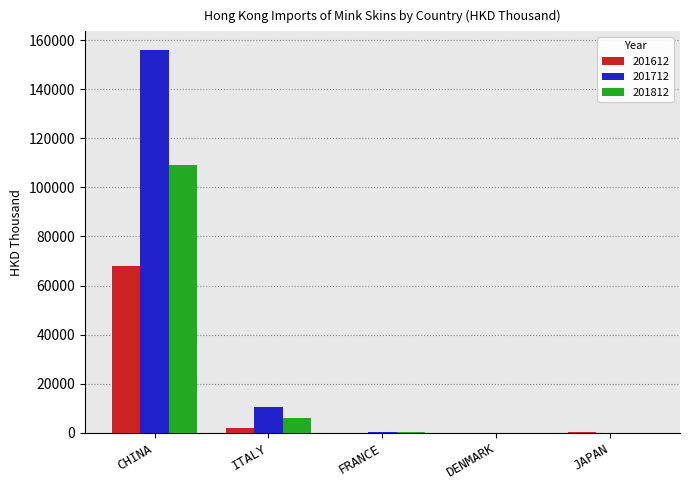

At which label does 201612 reach its peak?

CHINA